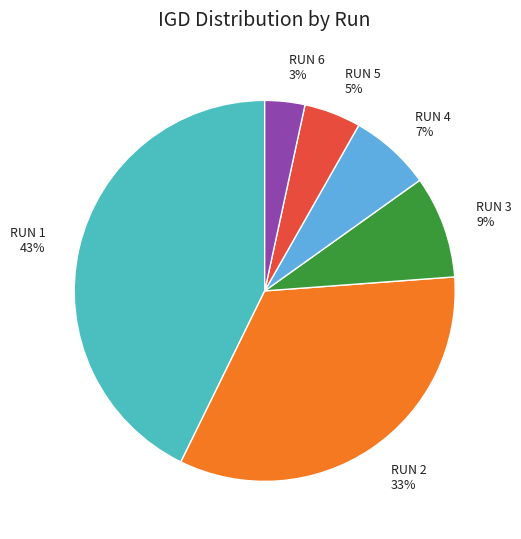

Is the sum of RUN 5 and RUN 1 greater than half?

No